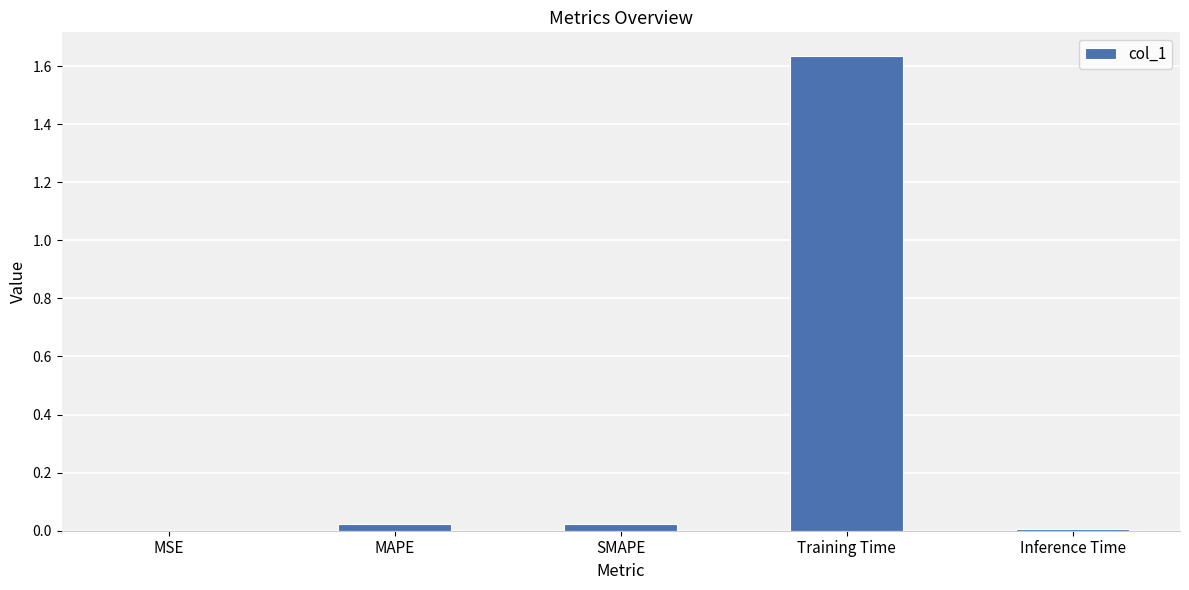

The value at Training Time is 2.8. True or false?

False